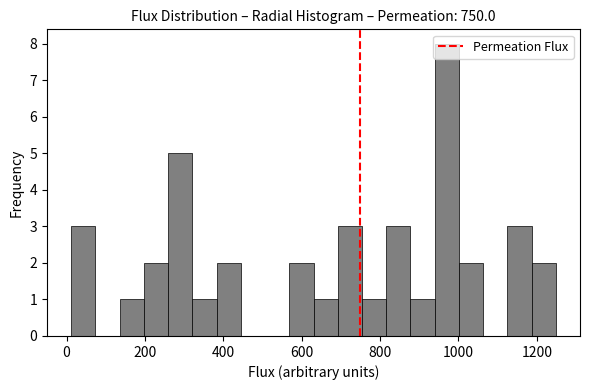

Around what value on the x-axis is the tallest bar? Give the approximate position of its centre, as read against the axis.

980